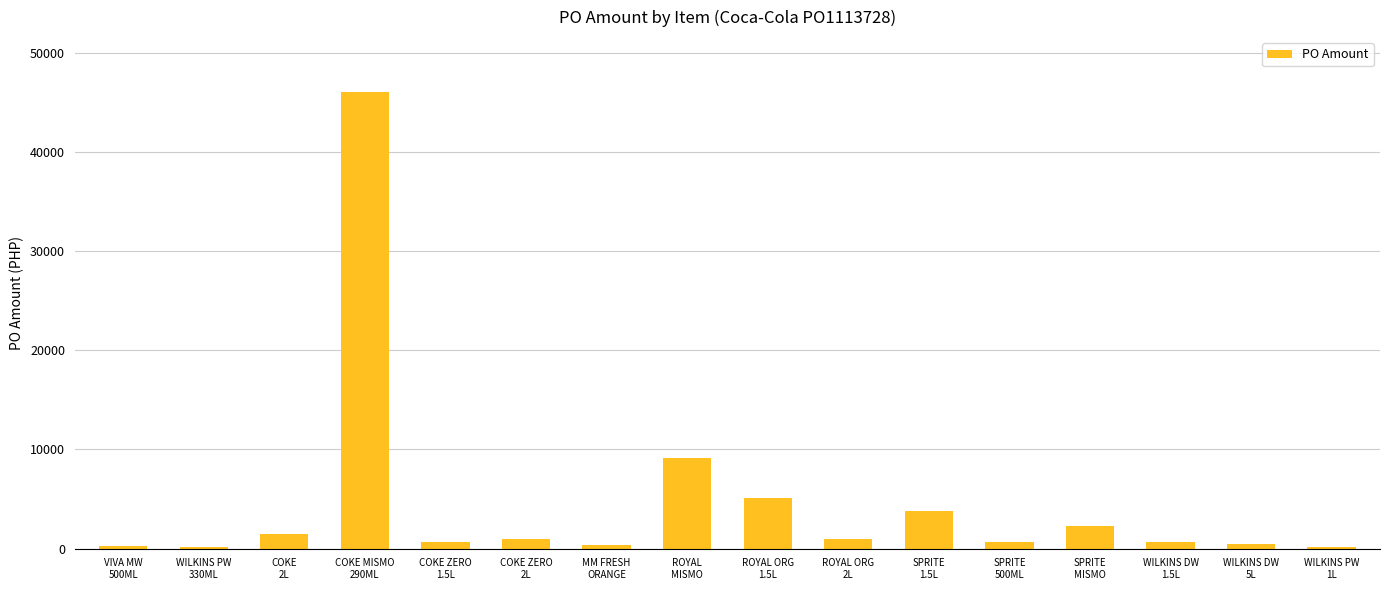

Where does the data first go above 1015?

COKE
2L